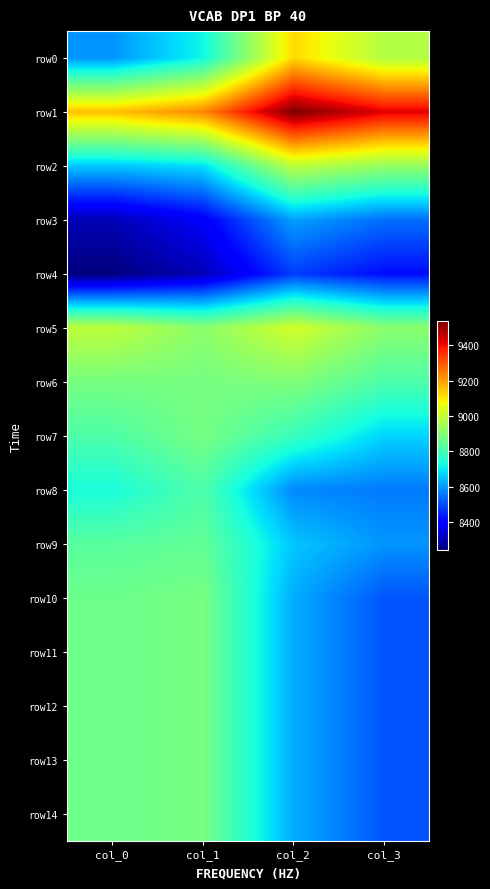

Rank the series at col_1 from highest to lowest value.

row1, row5, row6, row7, row10, row11, row12, row13, row14, row9, row8, row0, row2, row3, row4